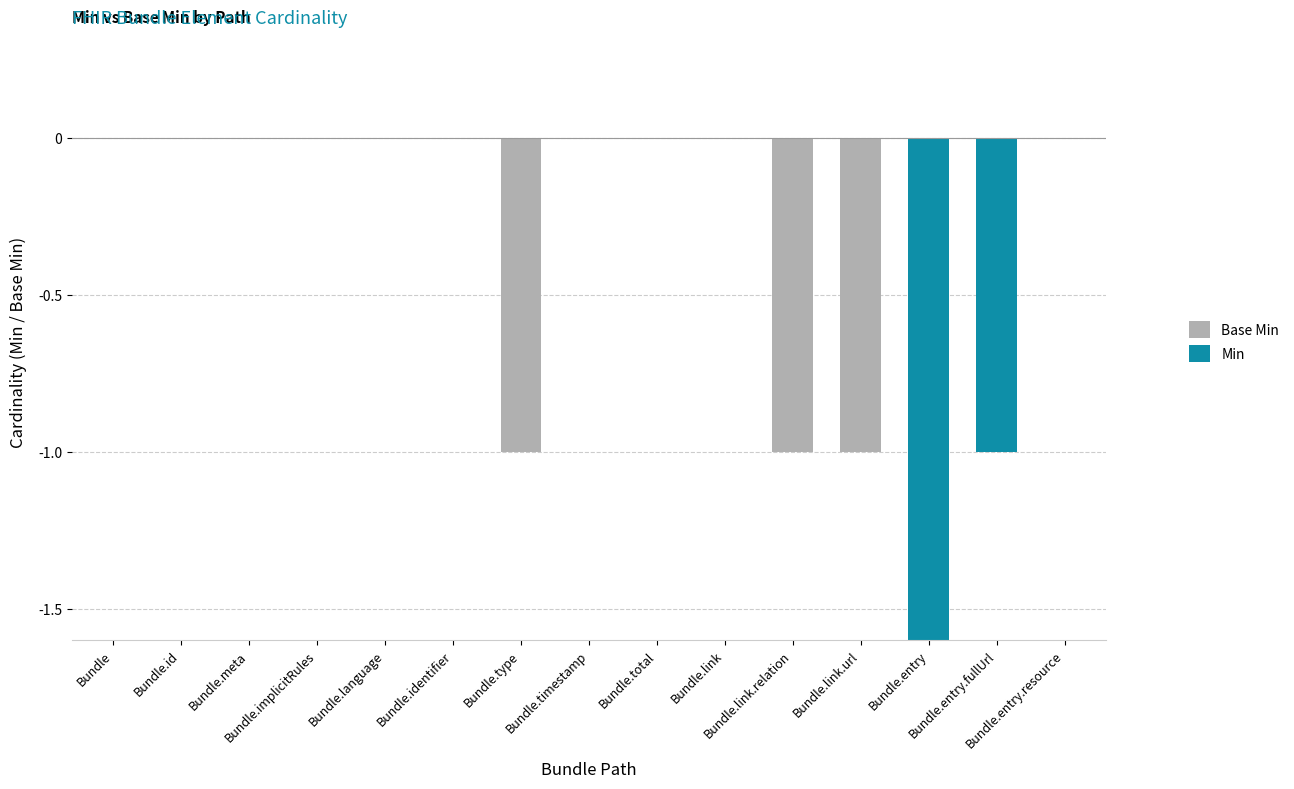

How many categories are shown in the chart?

15